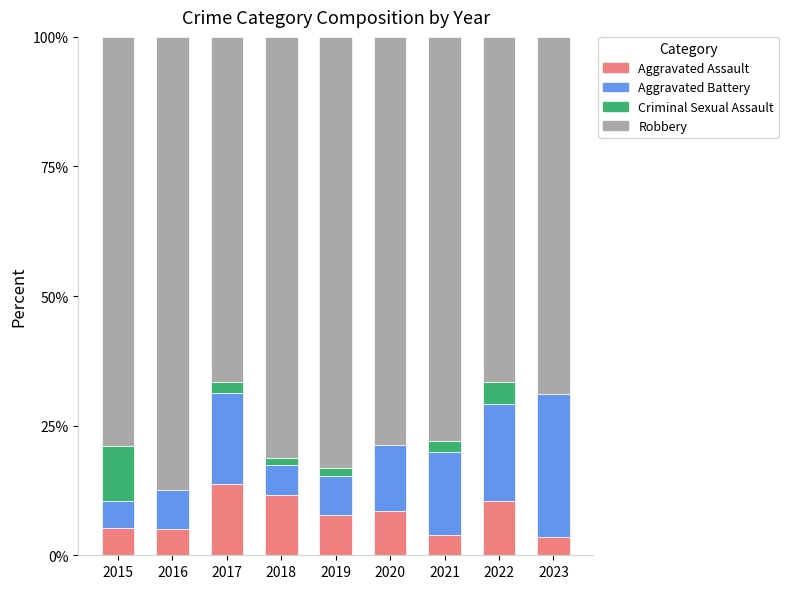

Is it true that Aggravated Assault equals 2.4 at 2020?

False